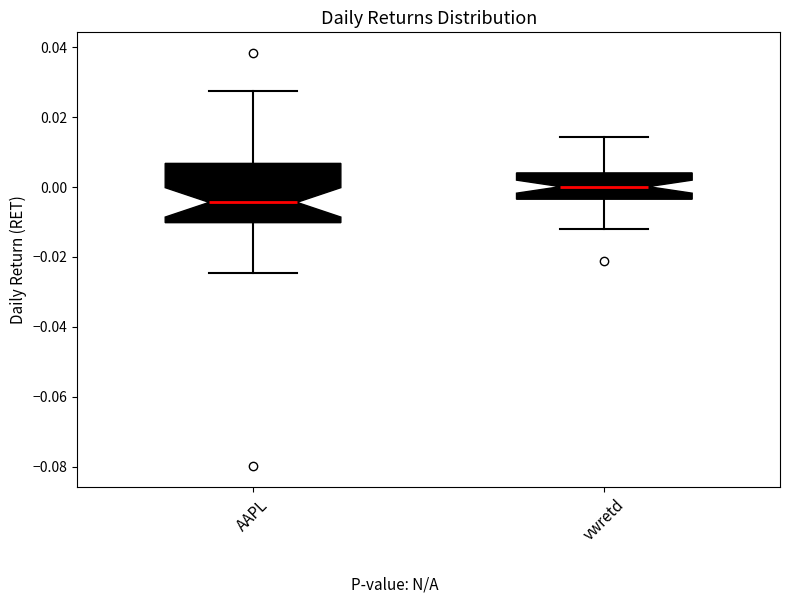

Which box is the tallest, from its lower edge to its upper edge?

AAPL